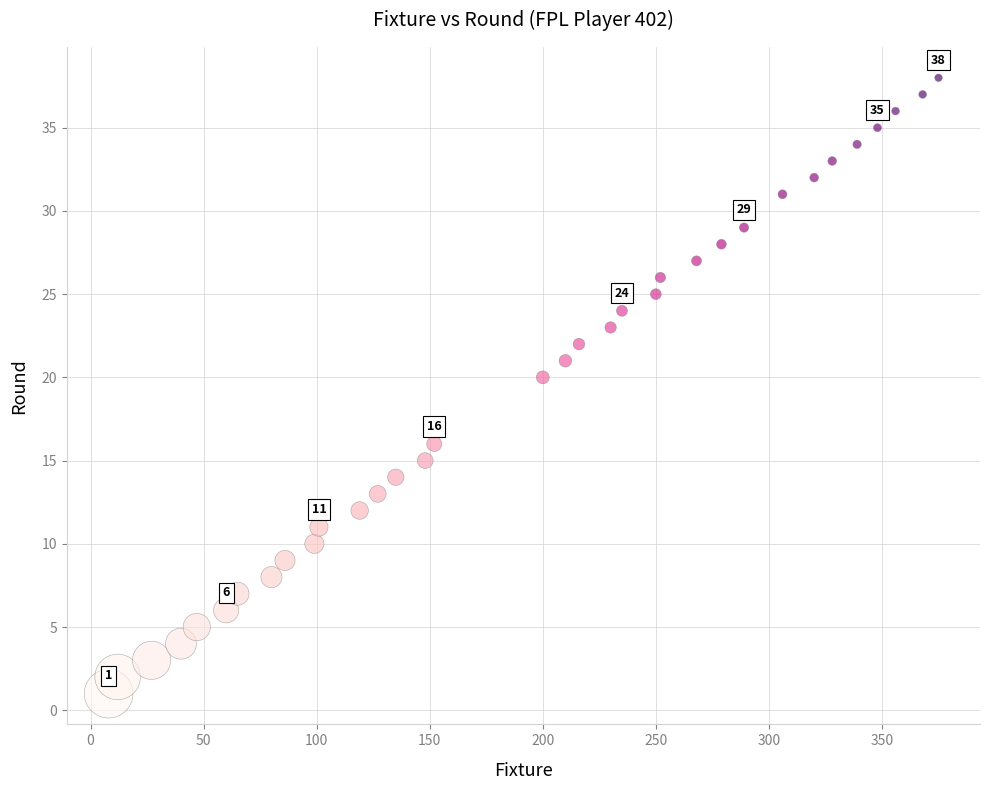

What is the range of Y values (max minus min)?

37